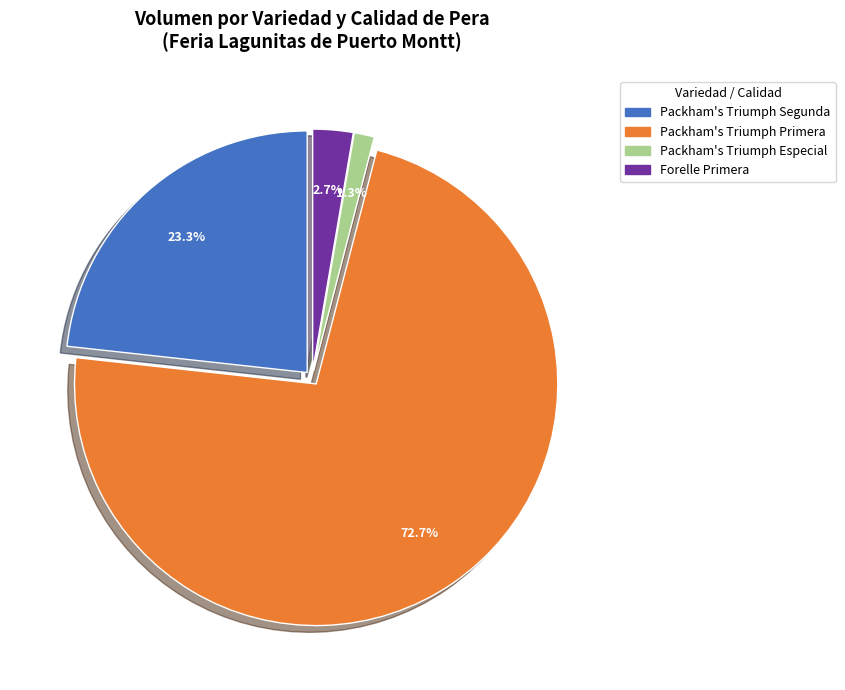

Rank the categories by value from lowest to highest.

Packham's Triumph Especial, Forelle Primera, Packham's Triumph Segunda, Packham's Triumph Primera